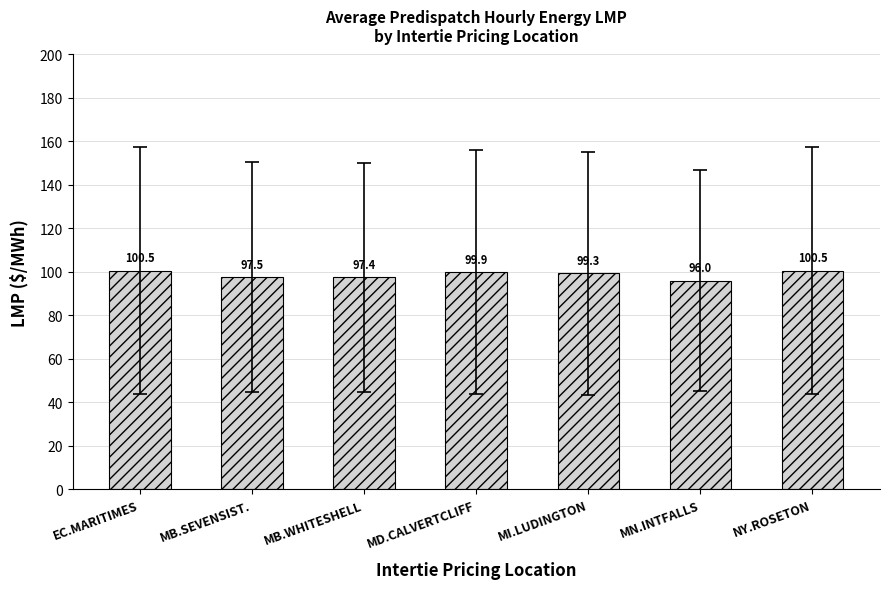

What is the minimum value shown in the chart?

96.0